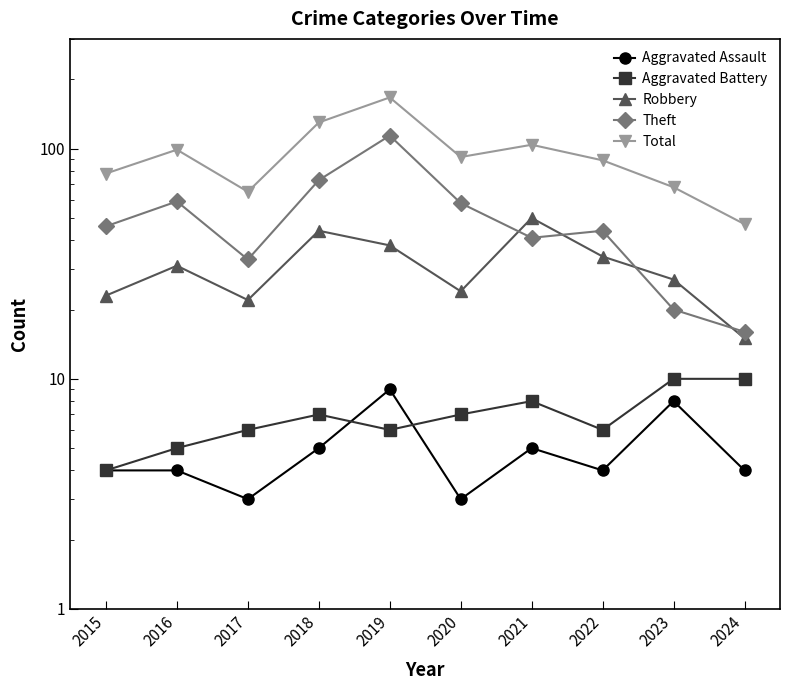

True or false: Robbery and Total intersect in this chart.

False